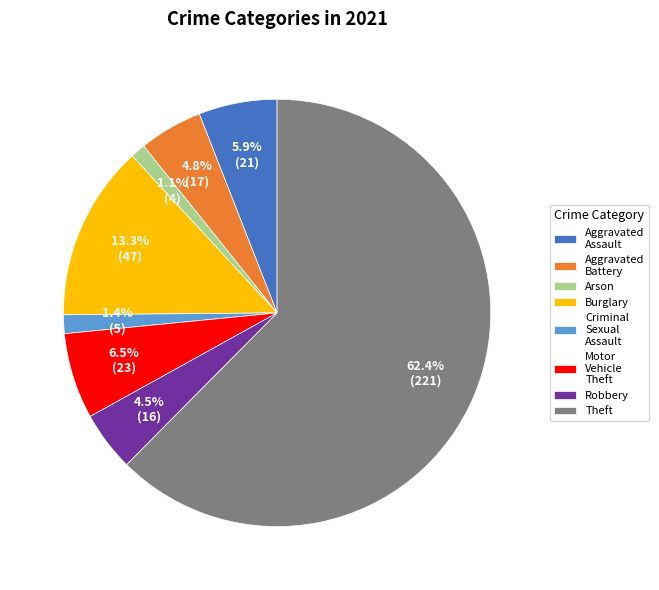

To the nearest percent, what is the average slice percentage?

12%